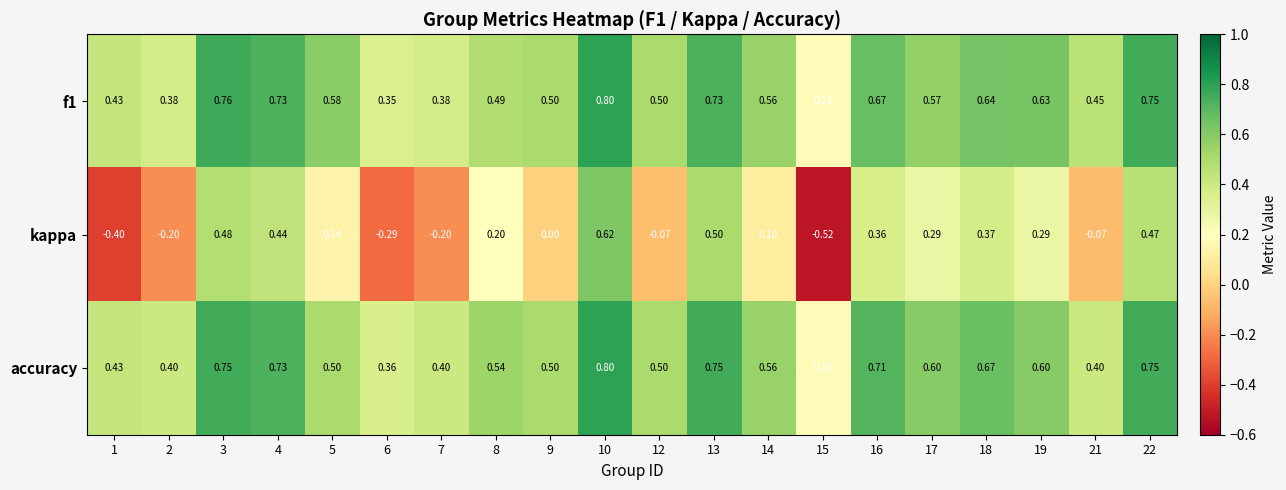

What is the maximum value shown in the chart?

0.8